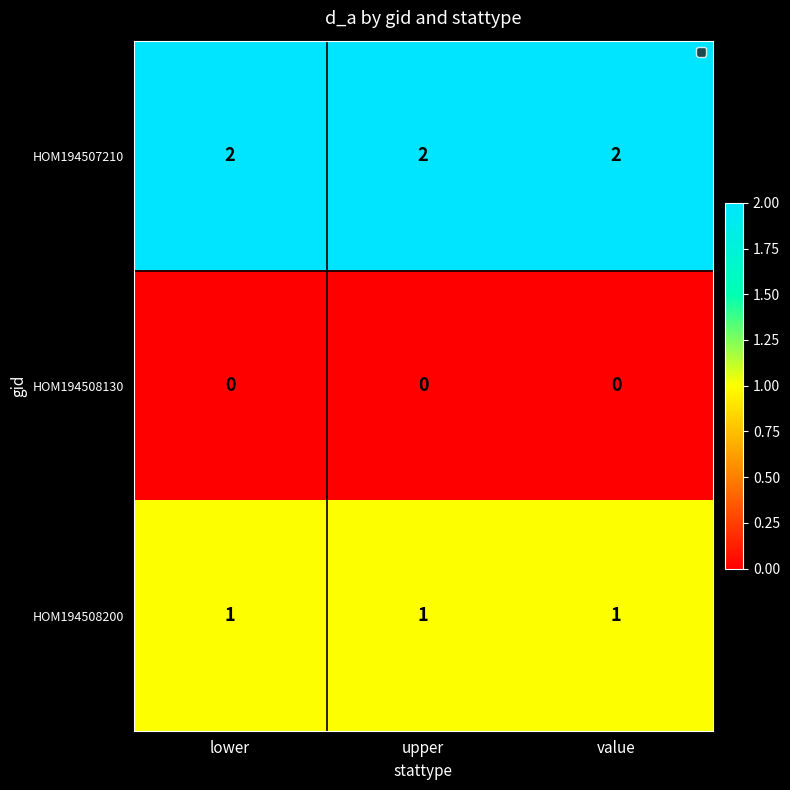

The HOM194508200 series shows 0 at lower. True or false?

False